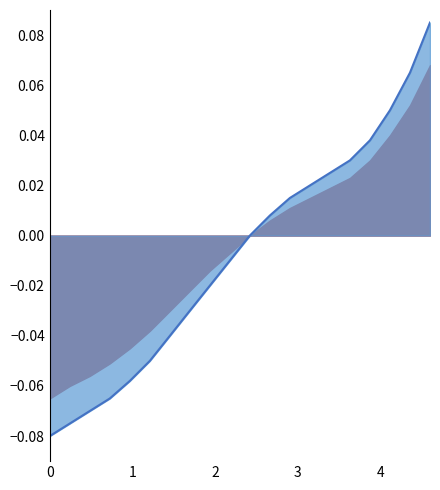

Where is the data nearest to the value 0?

10